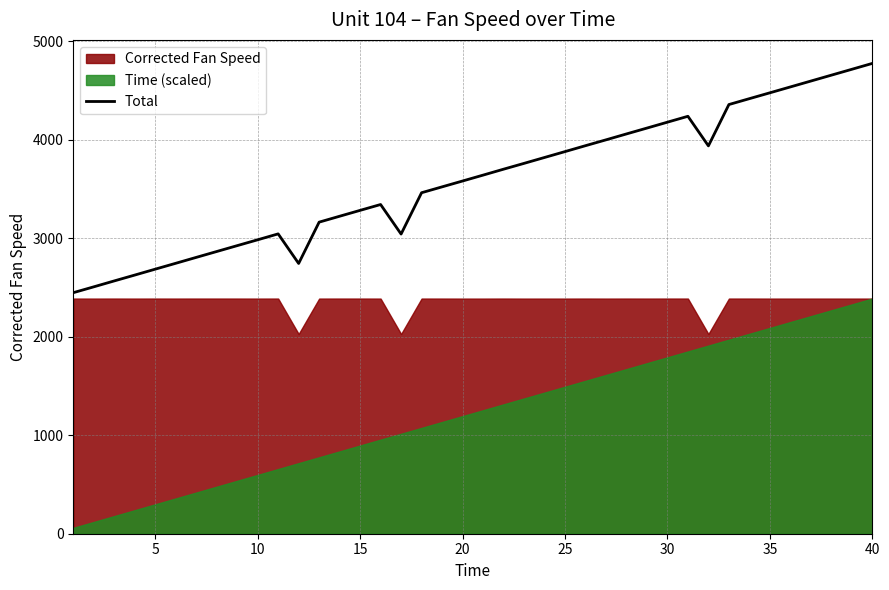

What is the average value?

3584.9